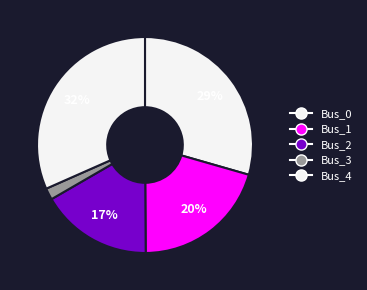

To the nearest percent, what percentage of the pie is Bus_2?

17%